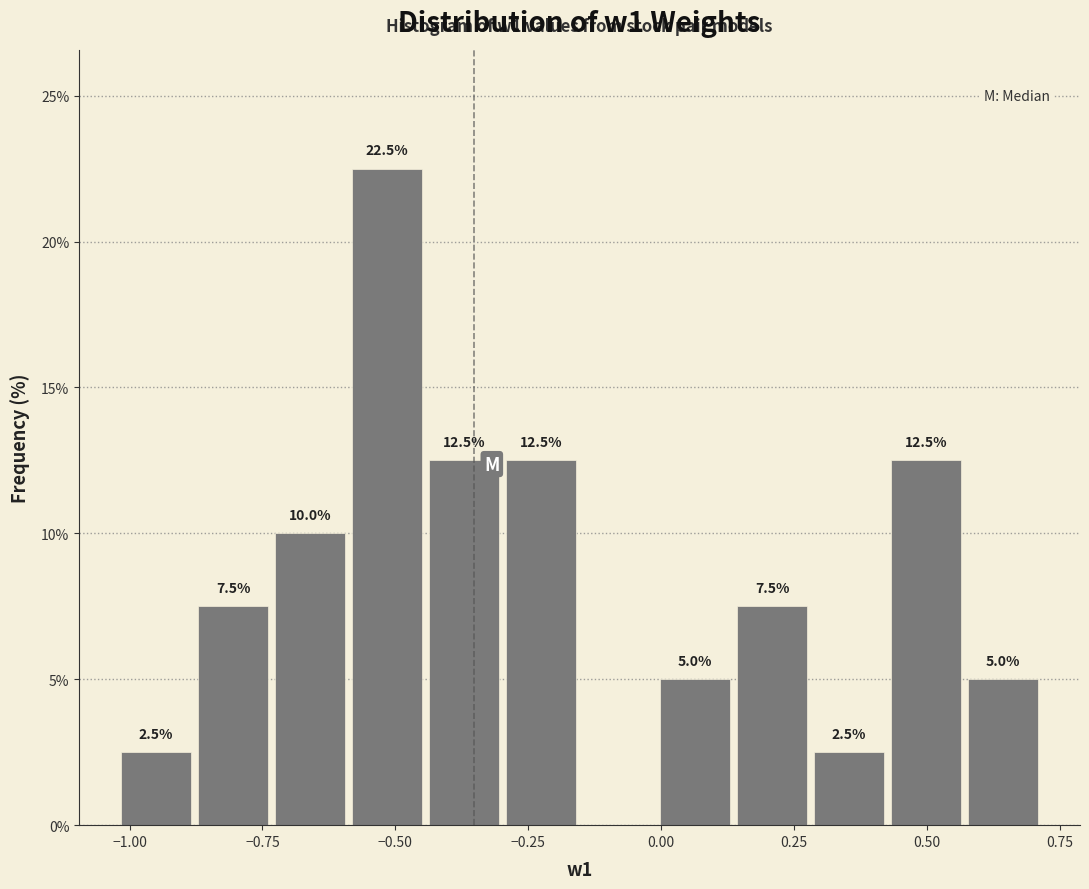

Read against the x-axis, roughly where is the centre of the tallest bar?

-0.50